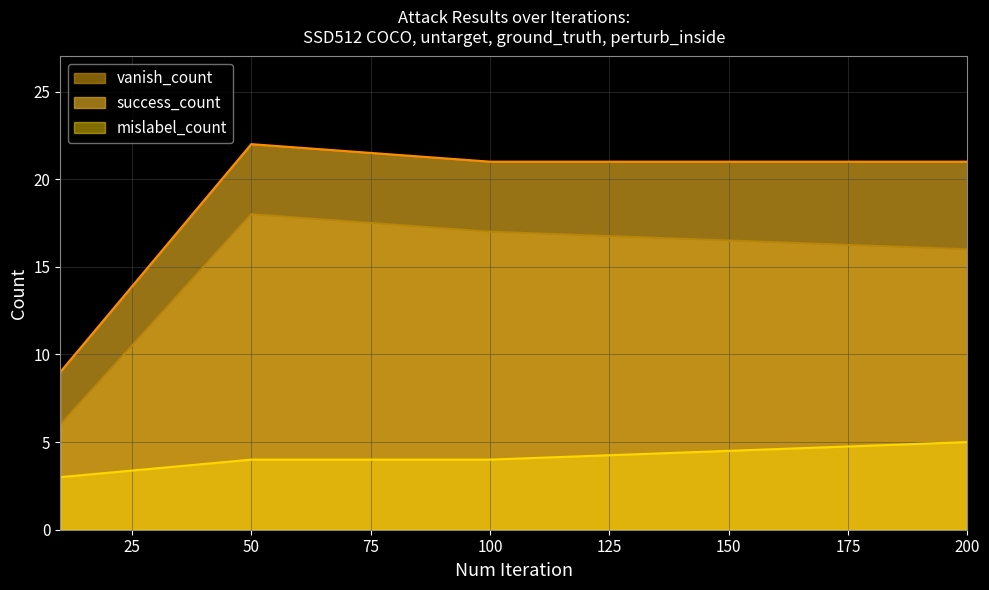

Reading left to right, what are all the values shown in this chart?

vanish_count: 10=6	50=18	100=17	200=16
success_count: 10=9	50=22	100=21	200=21
mislabel_count: 10=3	50=4	100=4	200=5